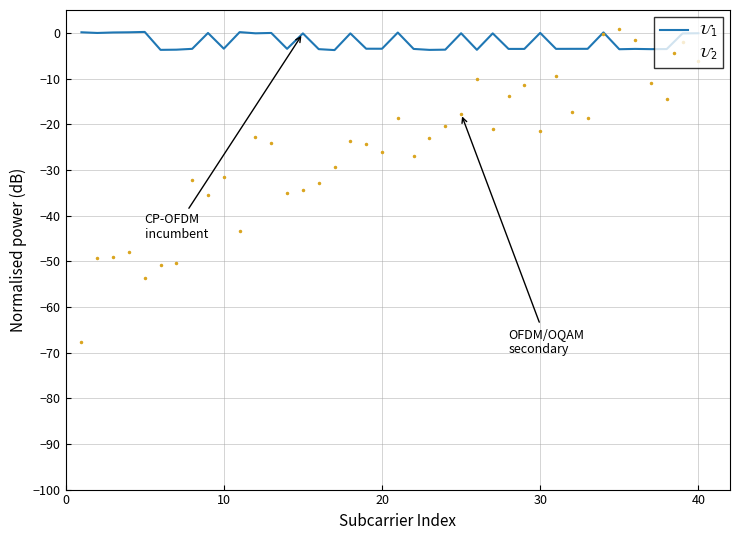

List the series in order of their peak value, lowest first.

$\mathcal{U}_1$, $\mathcal{U}_2$